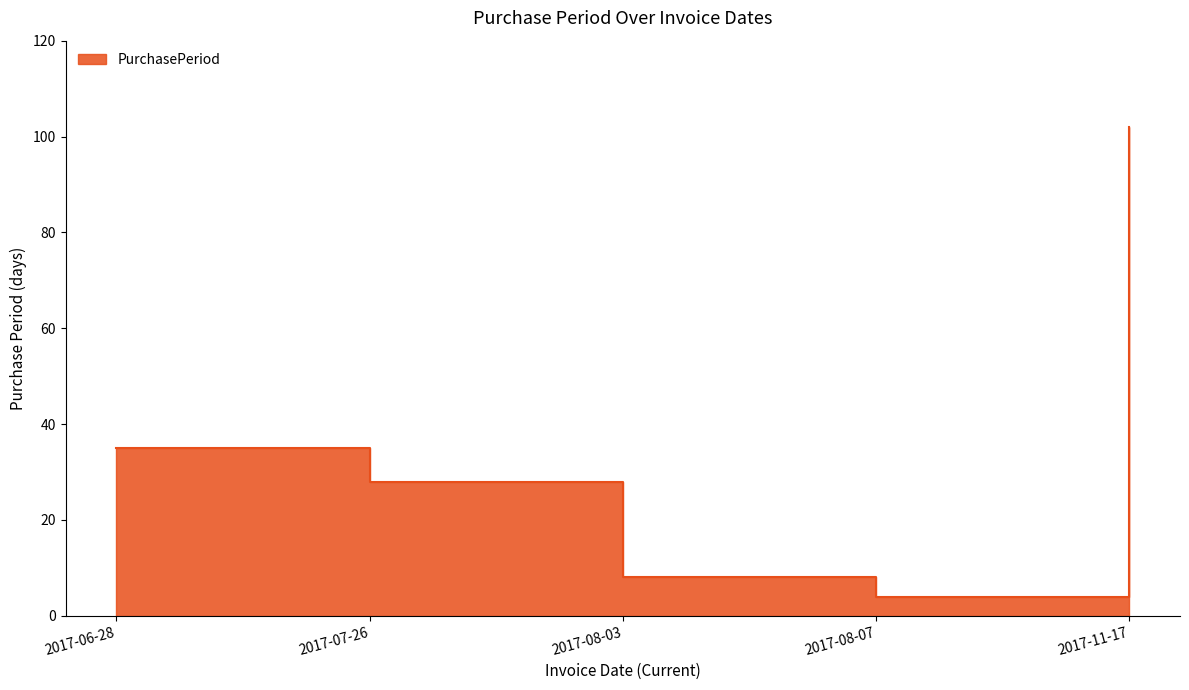

Where does the data first go above 28?

2017-06-28